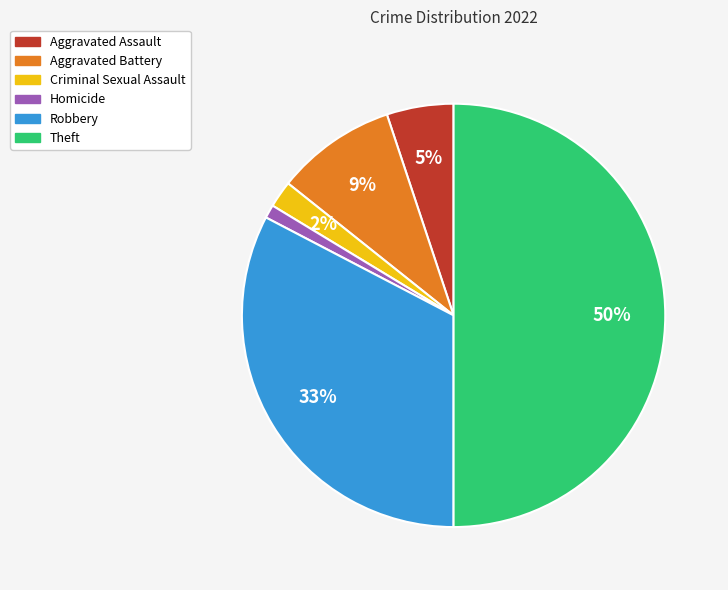

To the nearest percent, what is the average slice percentage?

17%